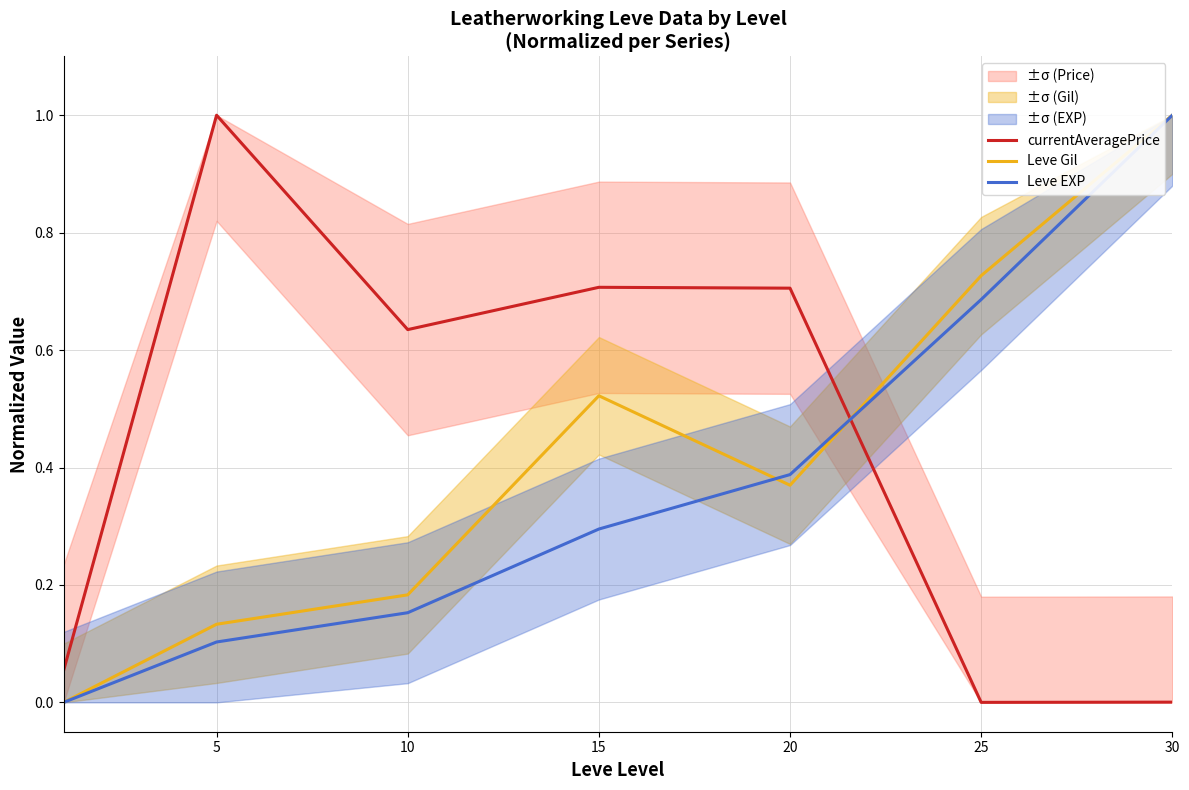

What is the spread (max minus min) of values at 20?

0.3